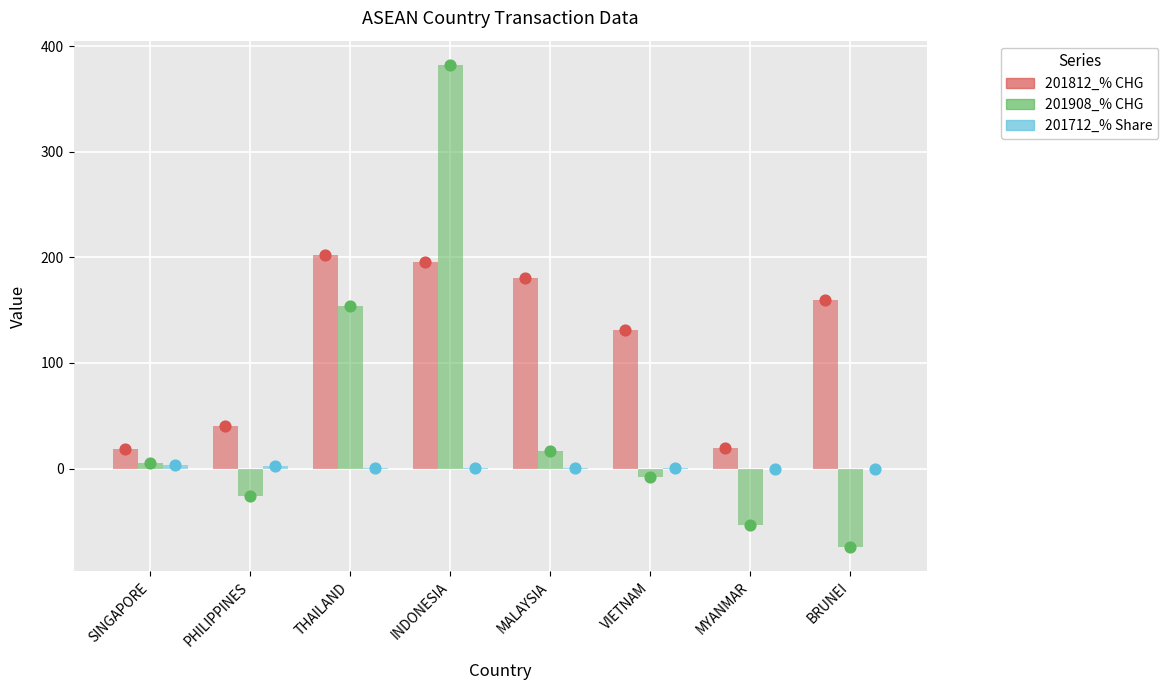

At how many categories does at least one series exceed 271?

1